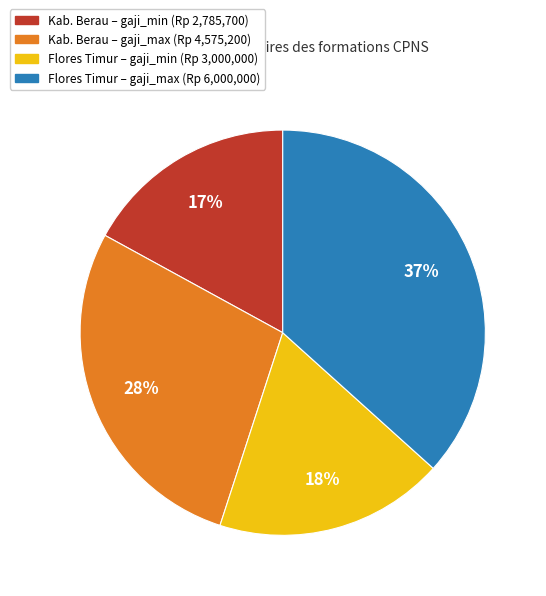

Does any single category account for the majority?

No